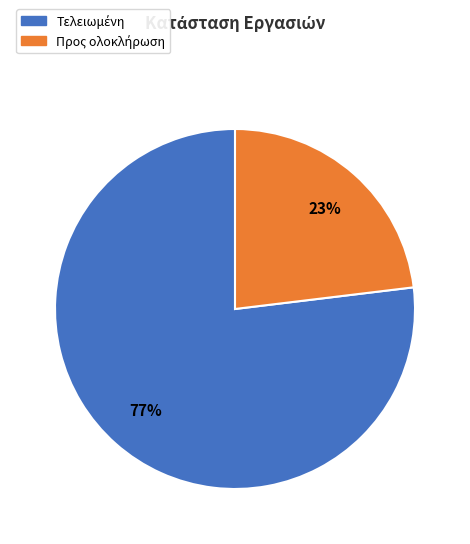

To the nearest percent, what is the difference between the largest and smallest slice percentages?

54%